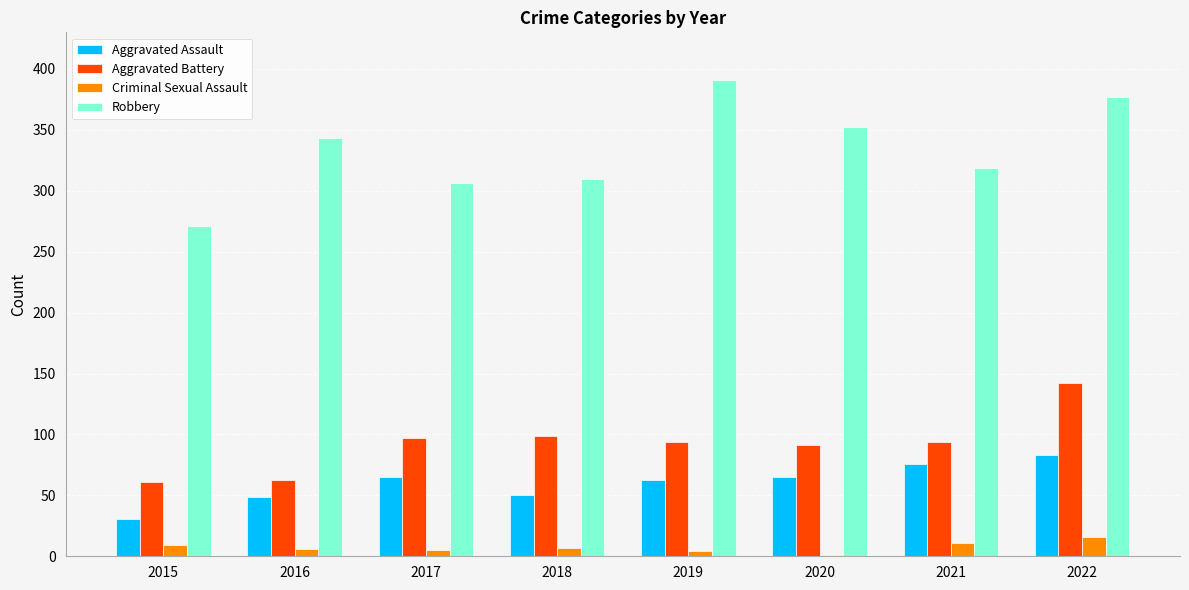

What is the approximate value of Aggravated Assault at 2022?

83